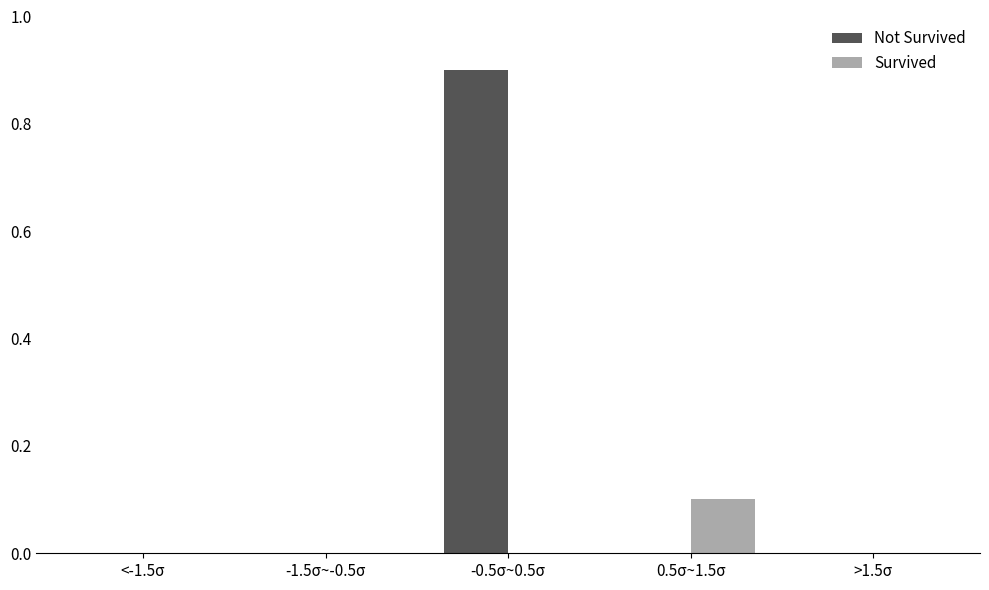

Reading left to right, what are all the values shown in this chart?

Not Survived: <-1.5σ=0.0	-1.5σ~-0.5σ=0.0	-0.5σ~0.5σ=0.9	0.5σ~1.5σ=0.0	>1.5σ=0.0
Survived: <-1.5σ=0.0	-1.5σ~-0.5σ=0.0	-0.5σ~0.5σ=0.0	0.5σ~1.5σ=0.1	>1.5σ=0.0